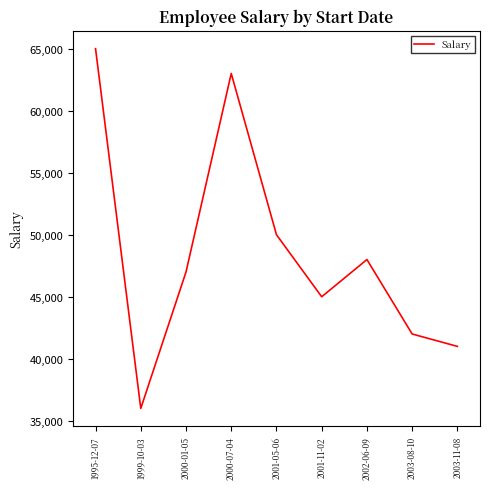

Count the number of categories in the chart.

9